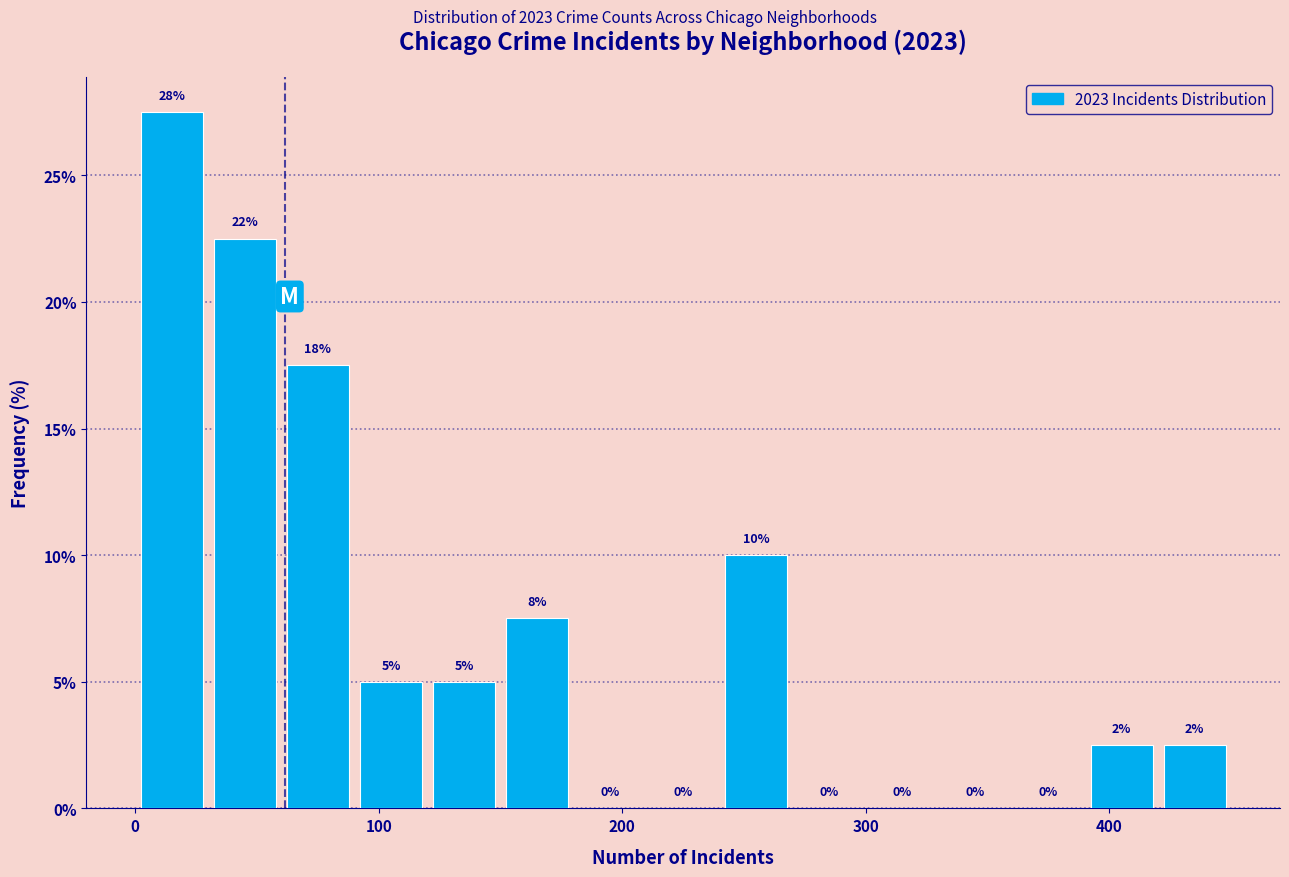

Around what value on the x-axis is the tallest bar? Give the approximate position of its centre, as read against the axis.

20